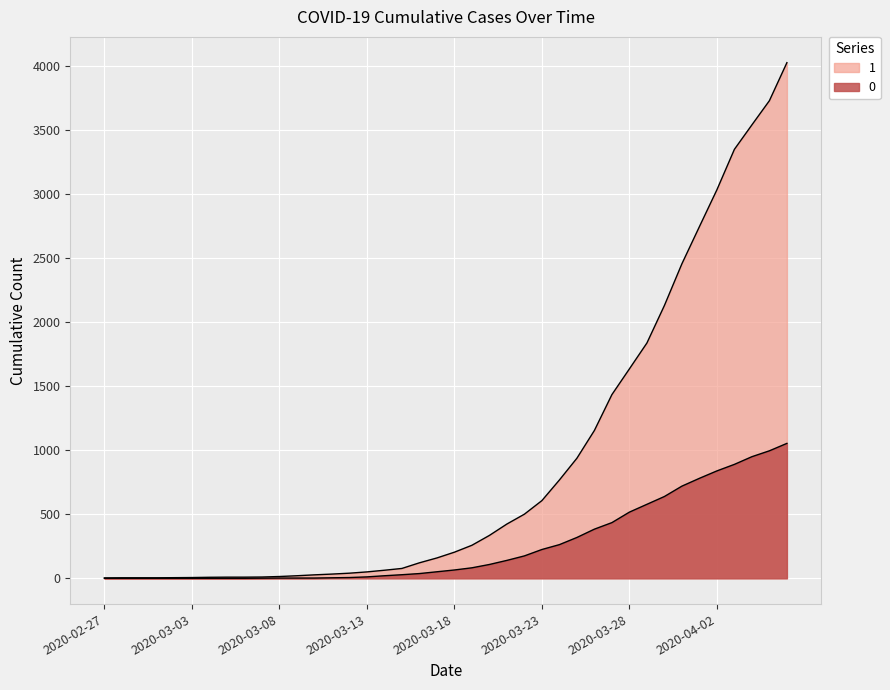

The 0 series shows 256 at 2020-03-28. True or false?

False